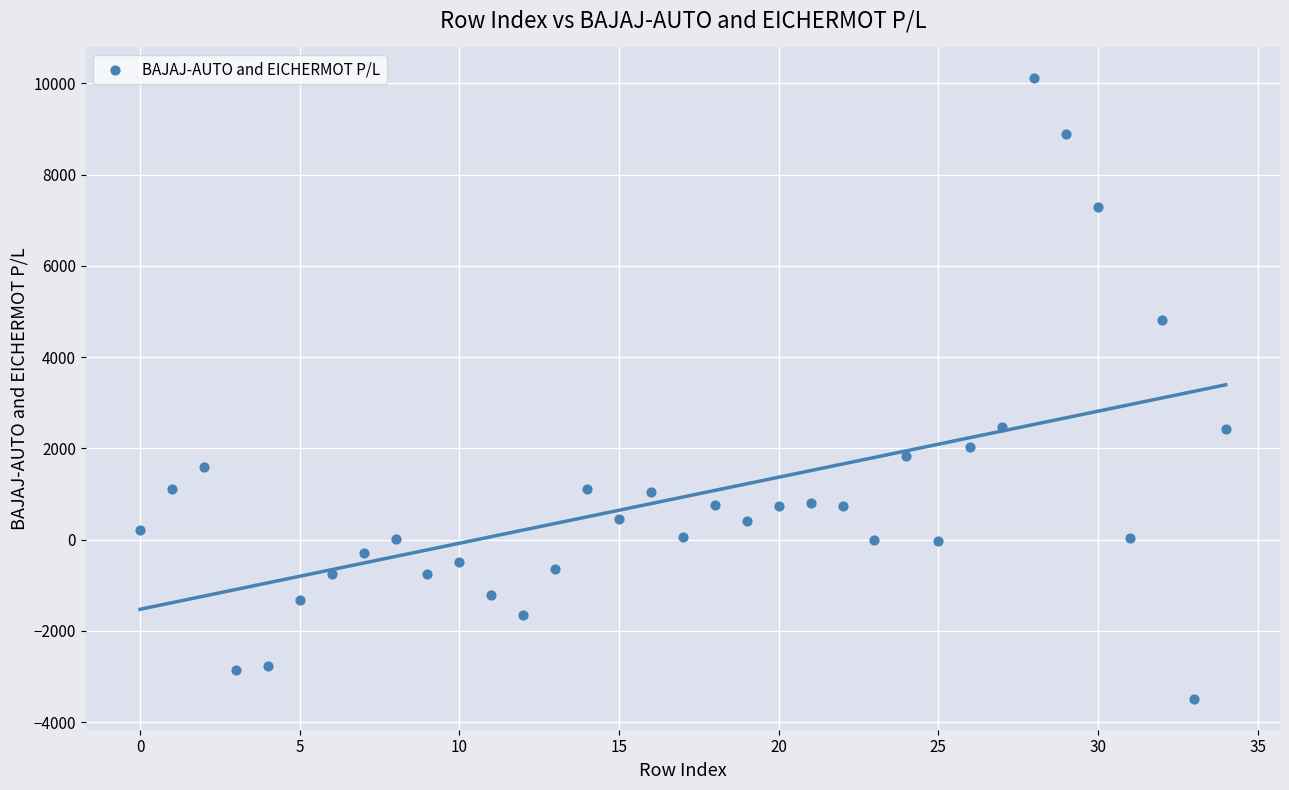

Count the number of points in this scatter plot.

35